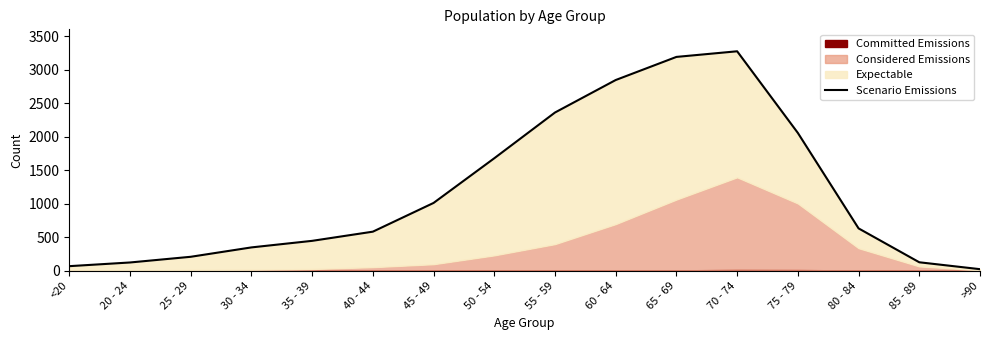

Does the chart display data point markers on the line(s)?

No